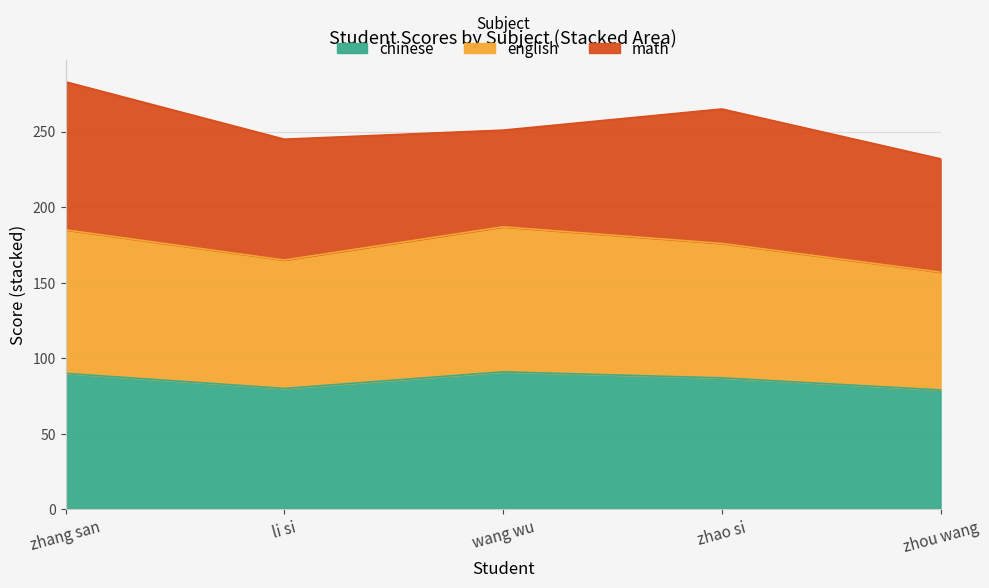

Is it true that chinese equals 79 at zhou wang?

True